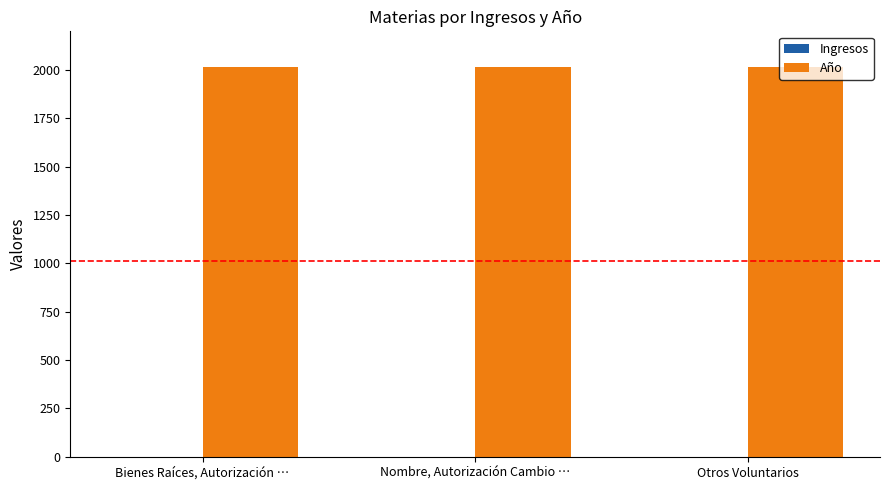

What is the sum of all Año values?

6051